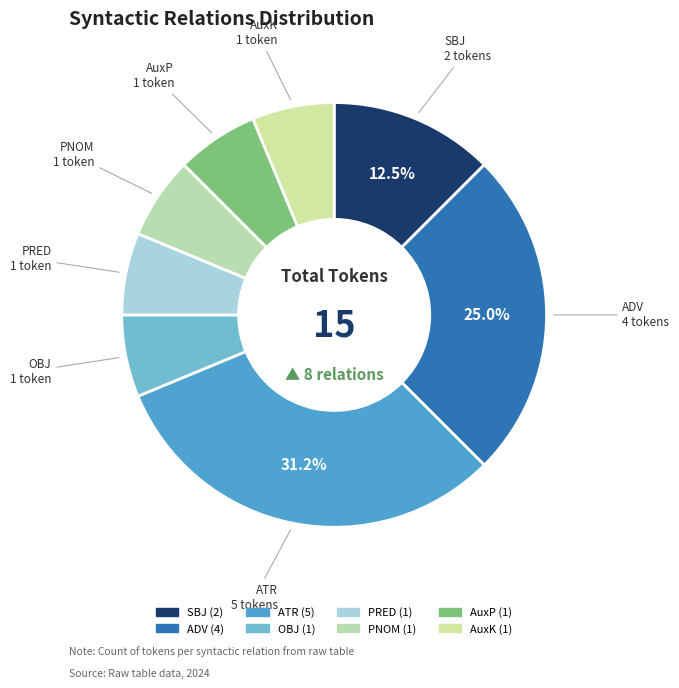

True or false: PRED accounts for 1% of the total.

False